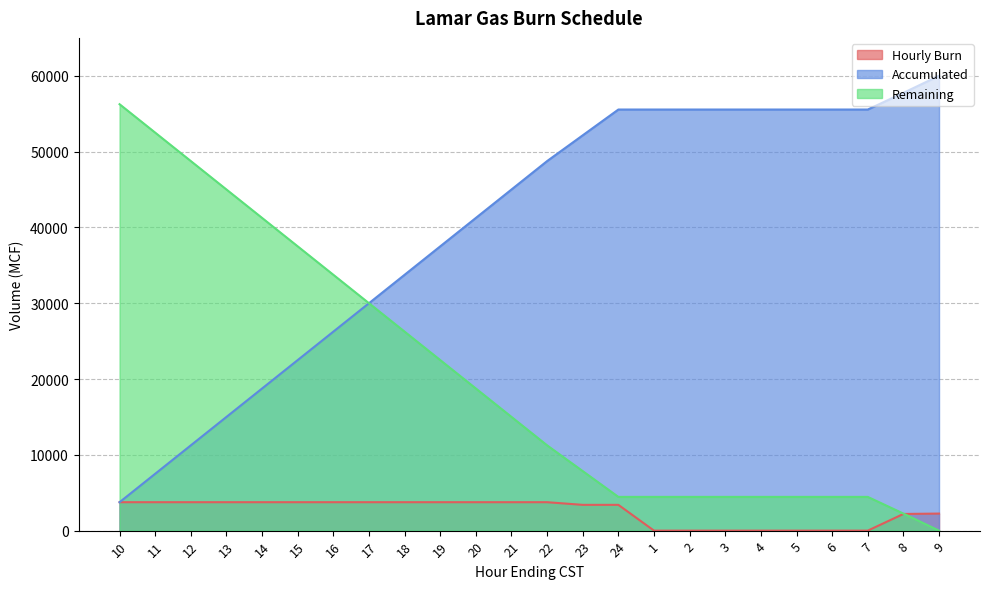

At how many categories does at least one series exceed 7749?

24